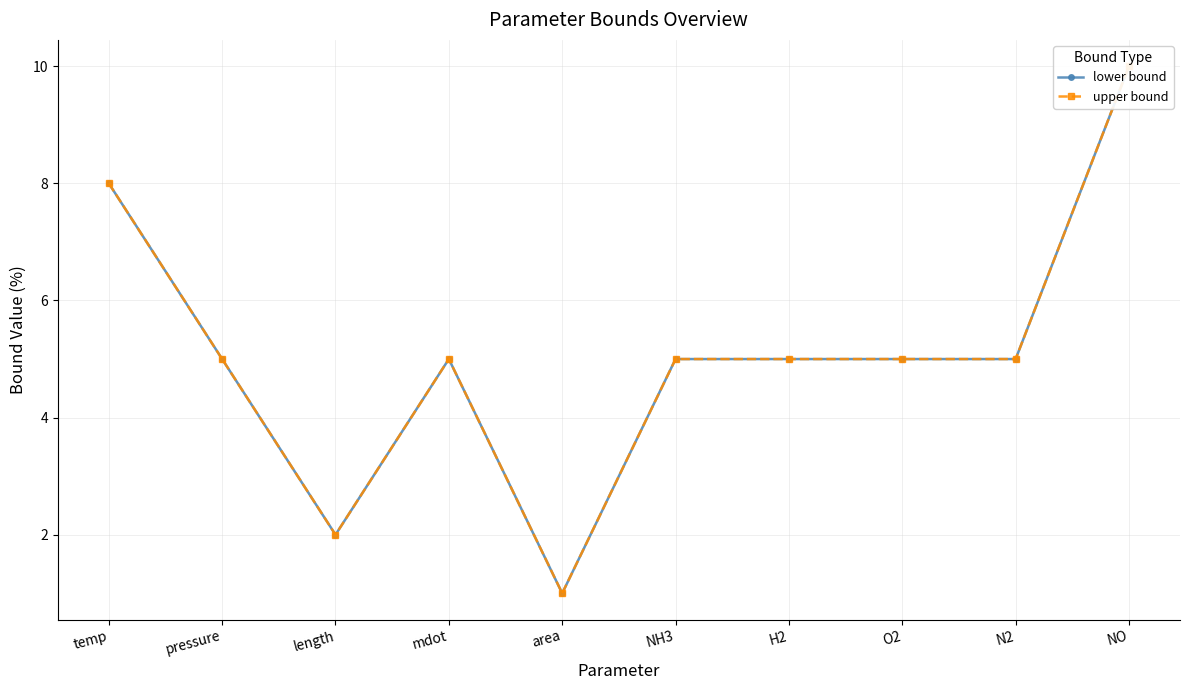

Is it true that lower bound equals 8 at temp?

True